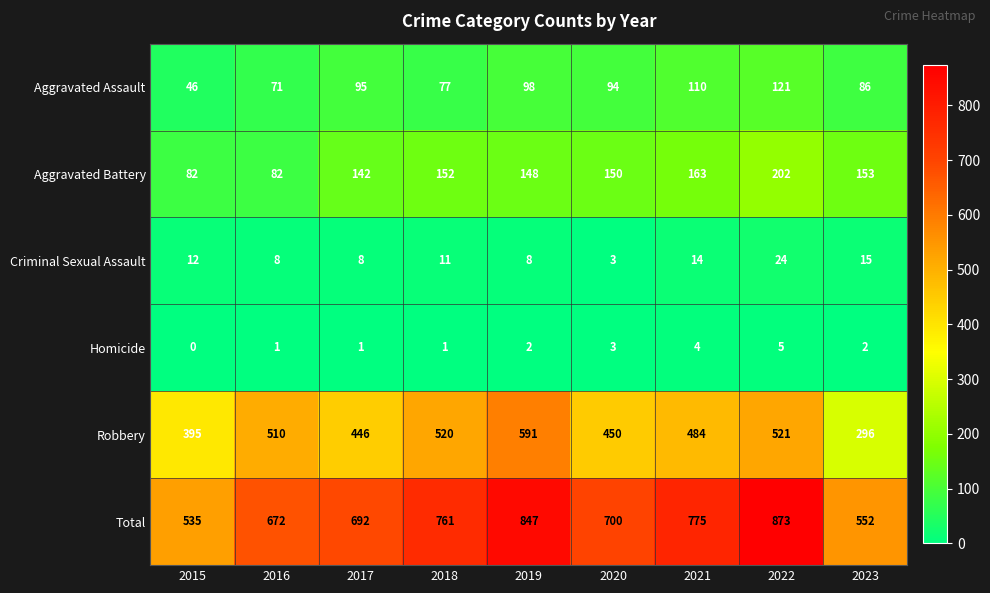

Where does the Robbery series first go above 484?

2016